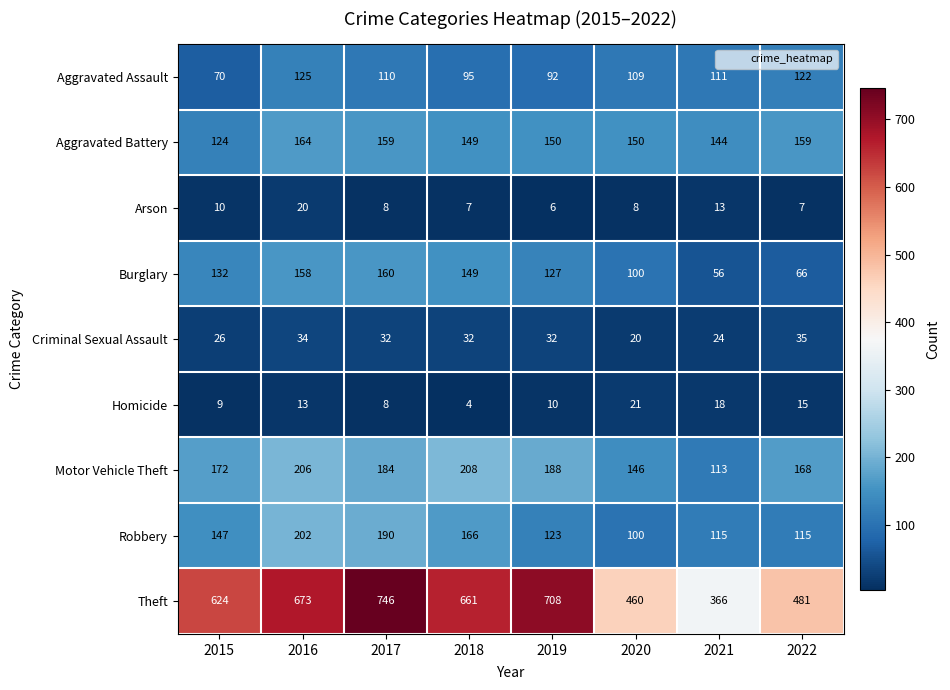

What is the maximum value shown in the chart?

746